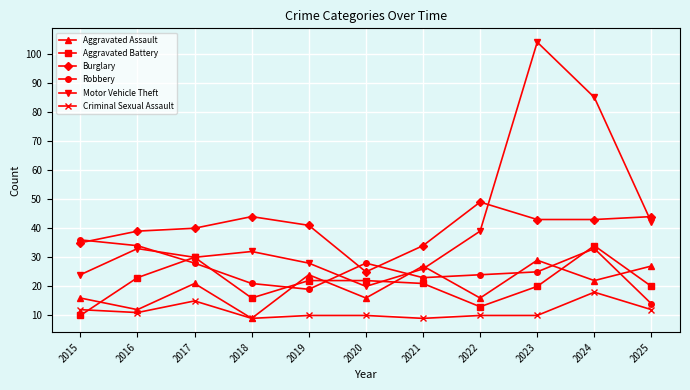

Where do Robbery and Burglary first cross each other?

2015 and 2016